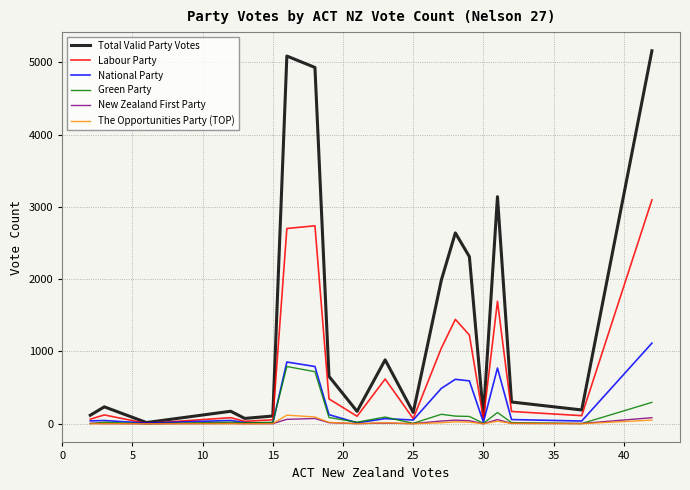

What is the difference between the maximum and minimum values in the Labour Party series?

3091